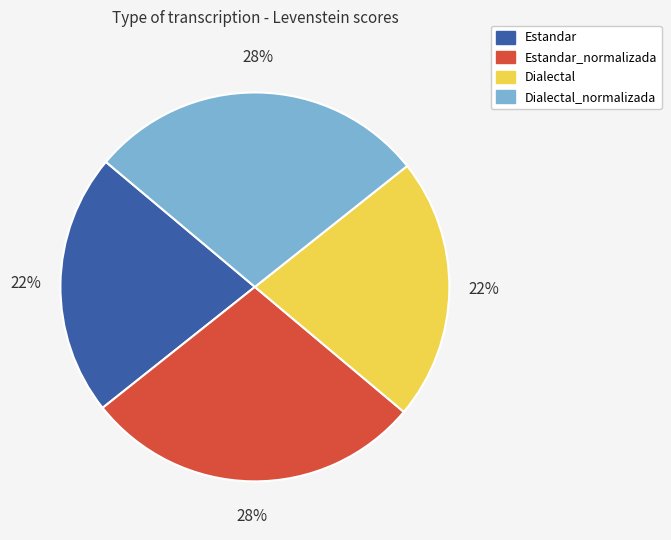

Does Estandar account for over 50% of the chart?

No